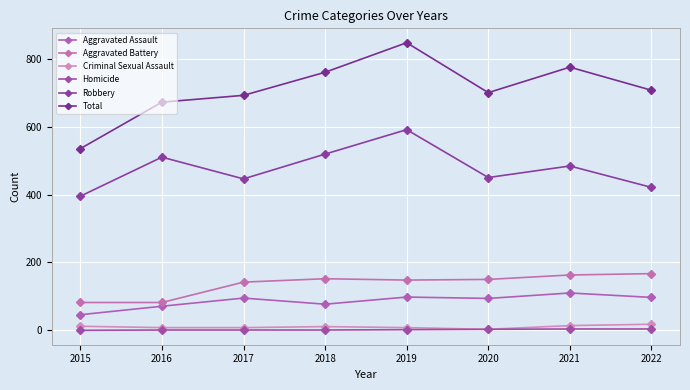

The Aggravated Battery series shows 36 at 2016. True or false?

False